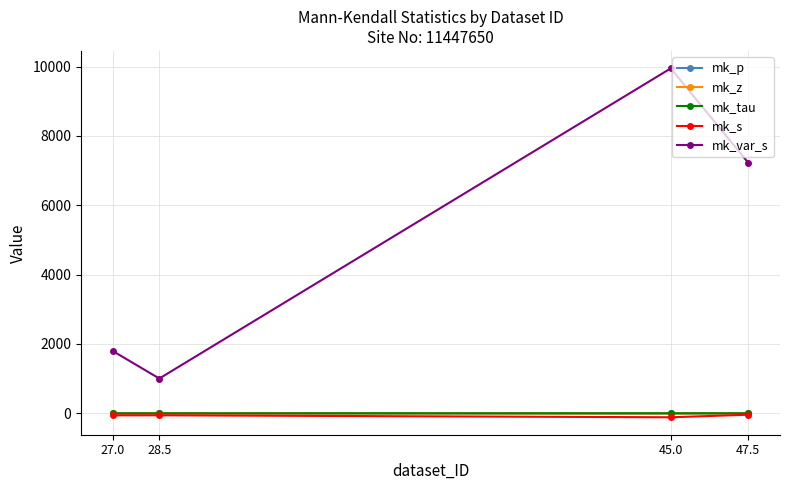

Is it true that mk_z equals -1.1 at 45.0?

True